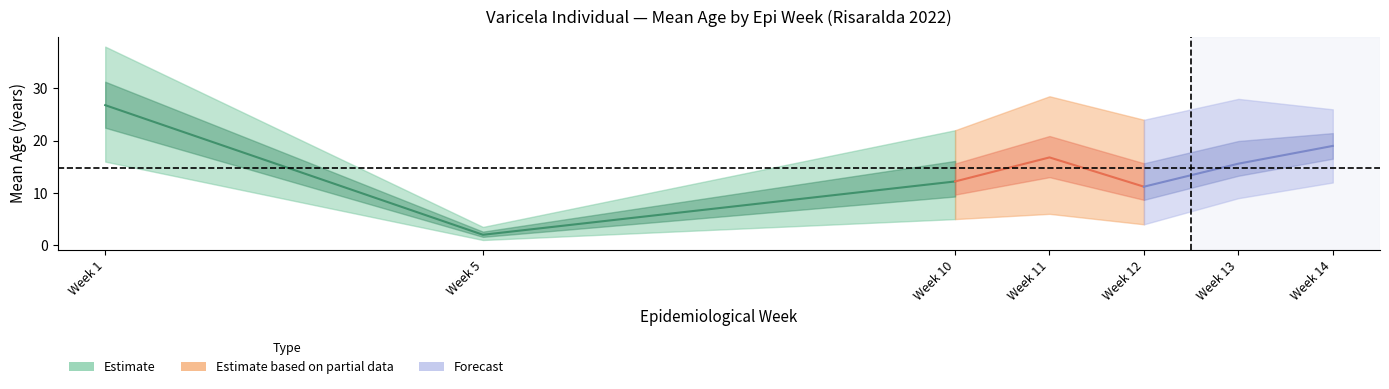

The edad_mean series shows 4 at 17. True or false?

False